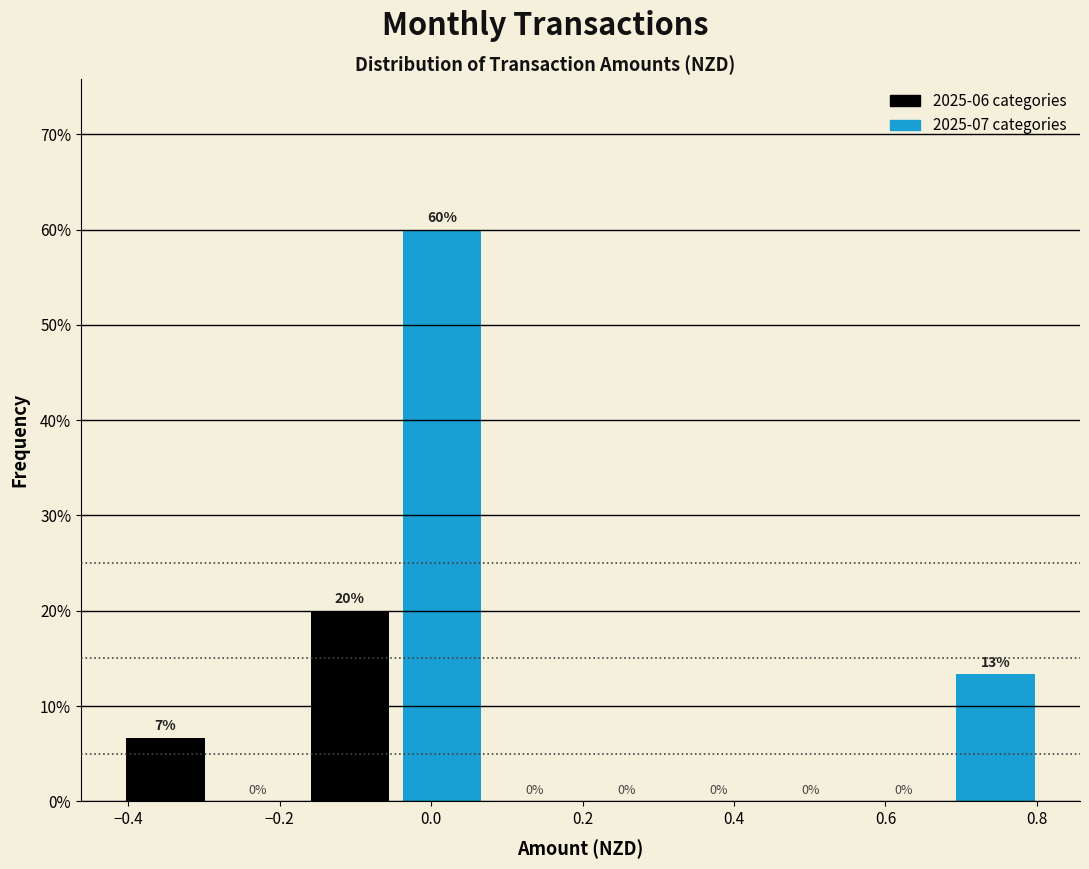

Over which range of the x-axis is the bar tallest?

-0.04 to 0.08